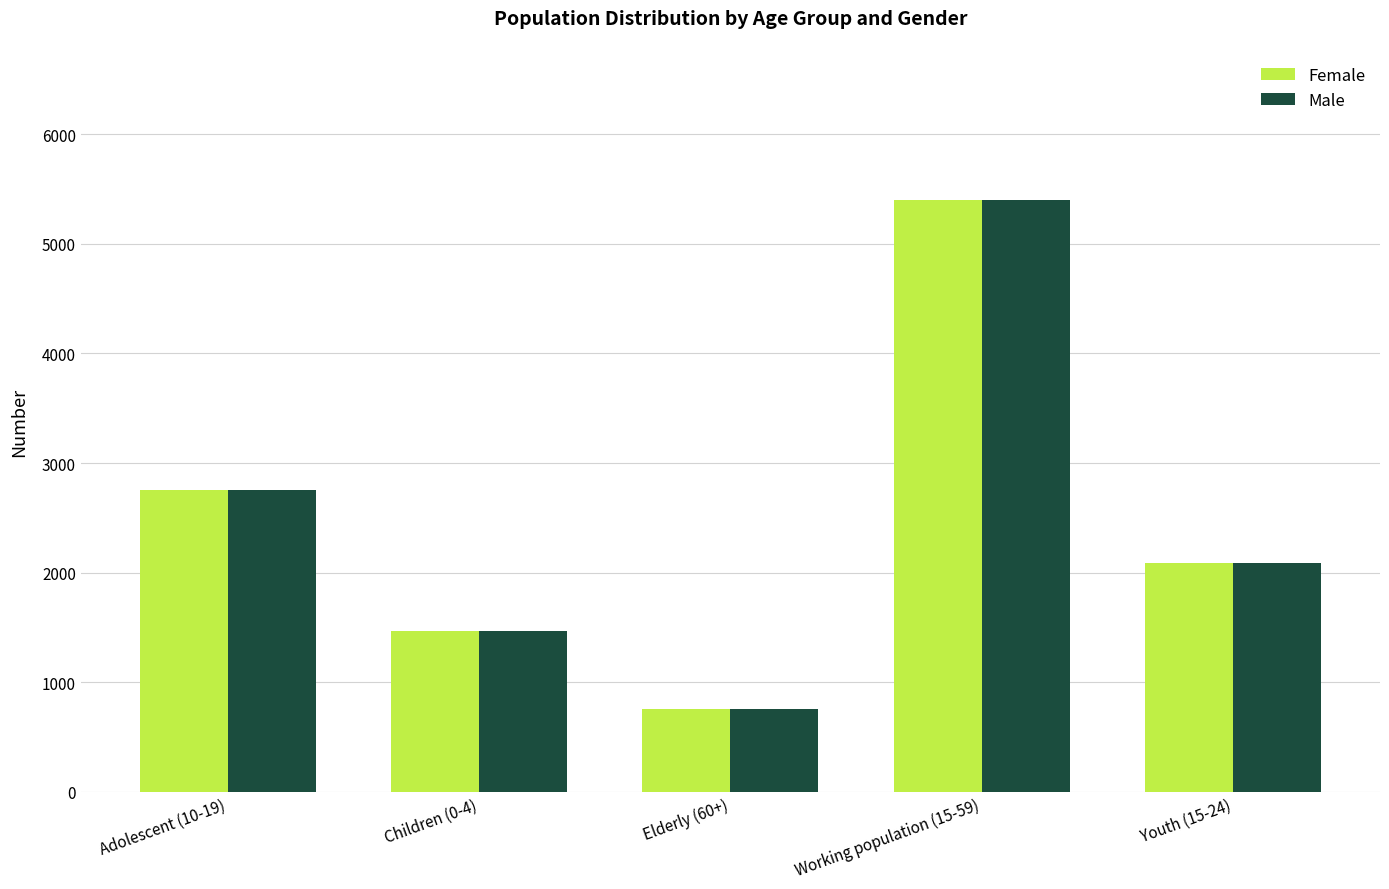

Where is Female nearest to the value 3077?

Adolescent (10-19)